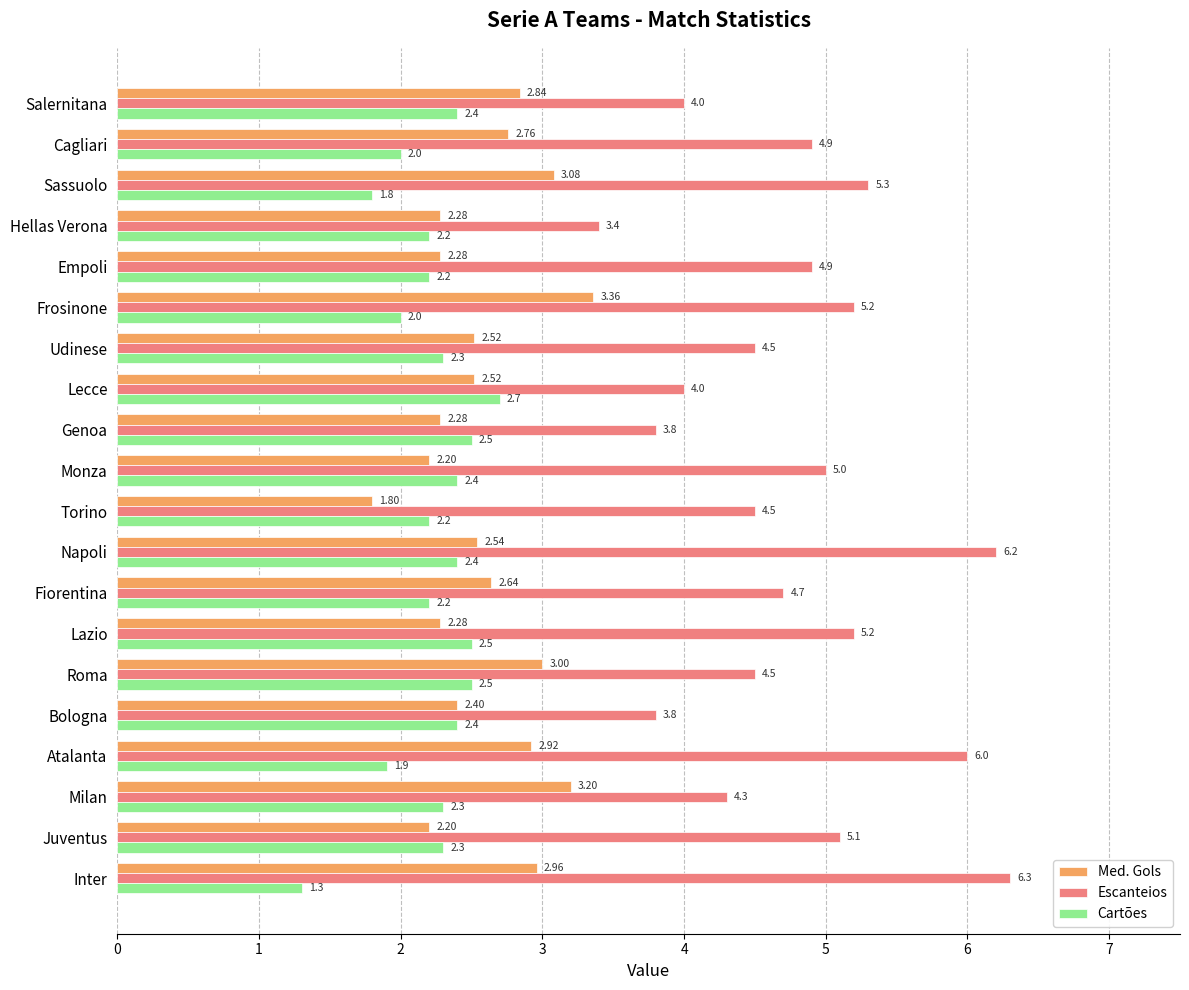

At which label does Med. Gols reach its peak?

Frosinone